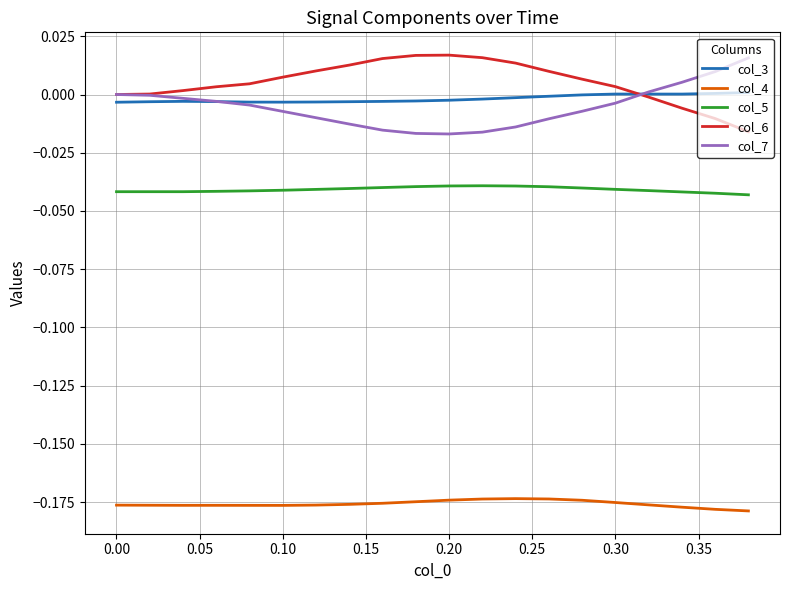

True or false: col_4 and col_3 cross at least once.

False